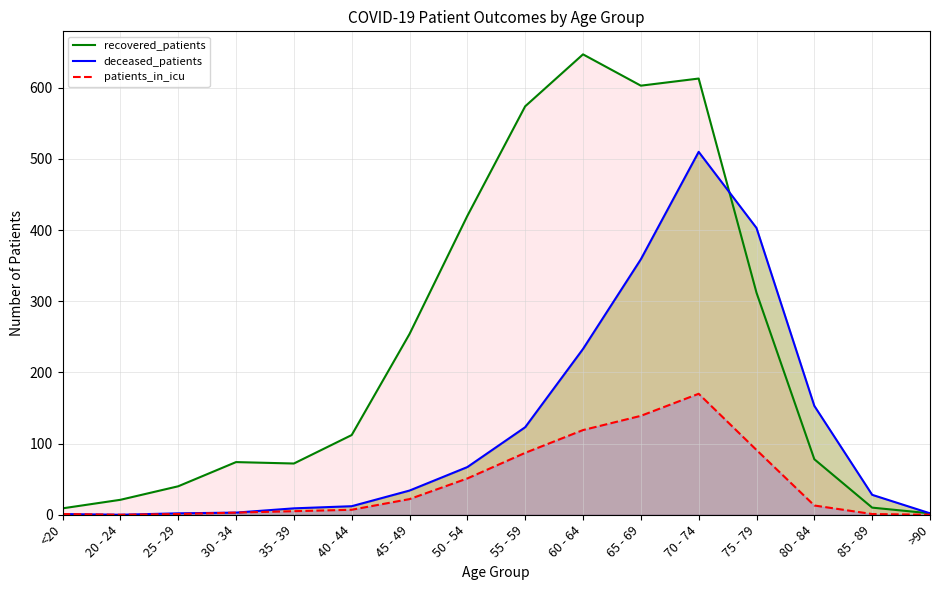

In recovered_patients, how many points are lower than both neighbors (excluding endpoints)?

2